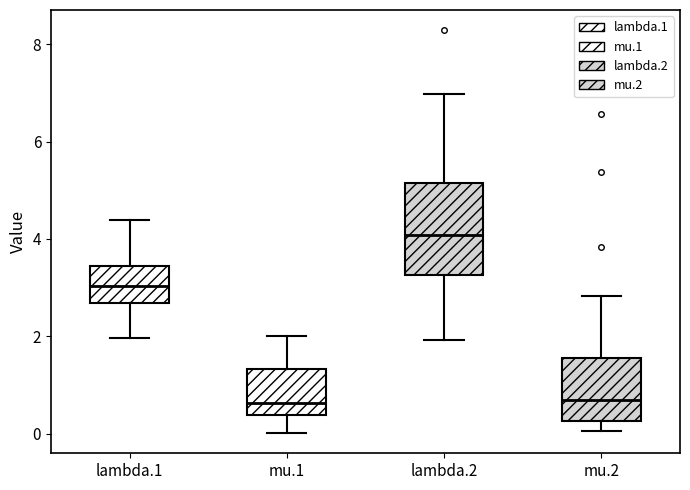

Which box is the tallest, from its lower edge to its upper edge?

lambda.2